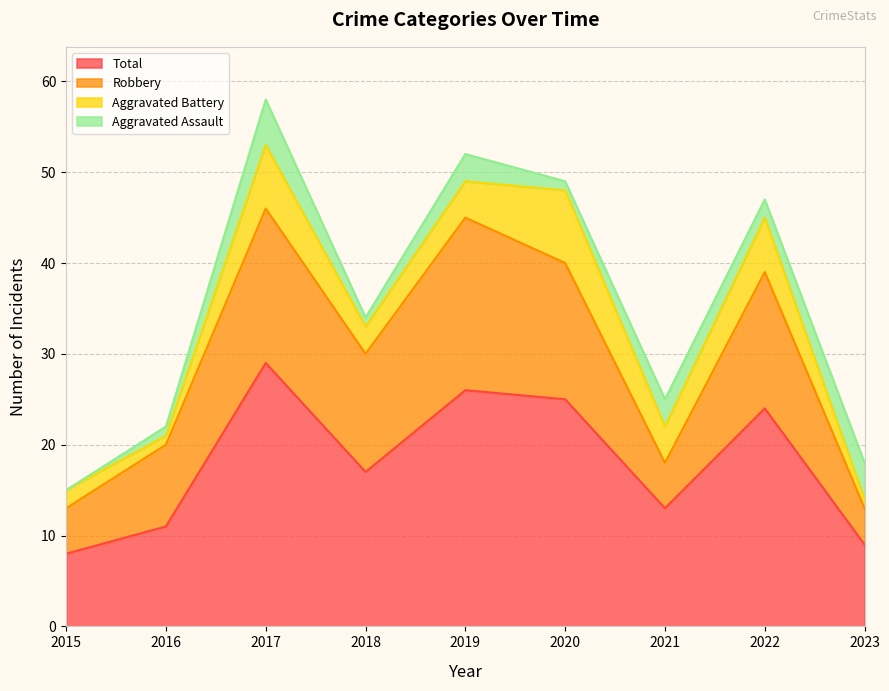

Does the chart have visible grid lines?

Yes